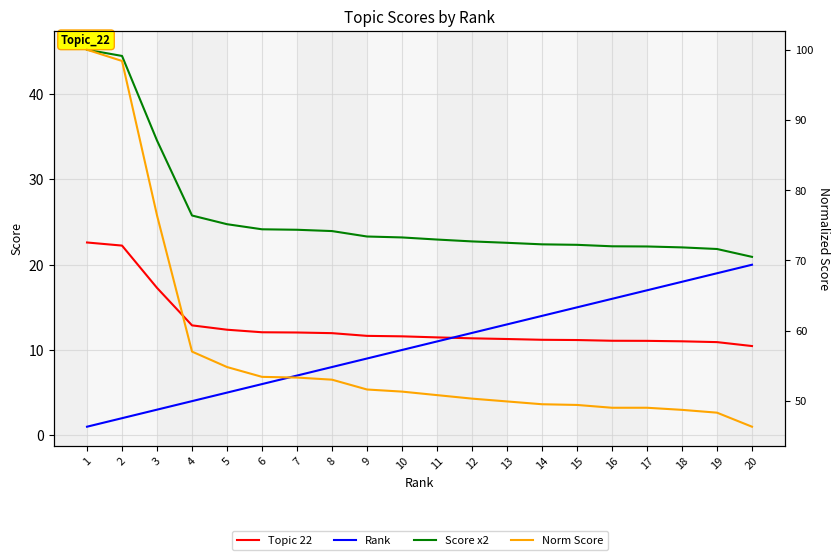

True or false: Score x2 has more than 1 interior local peaks.

False